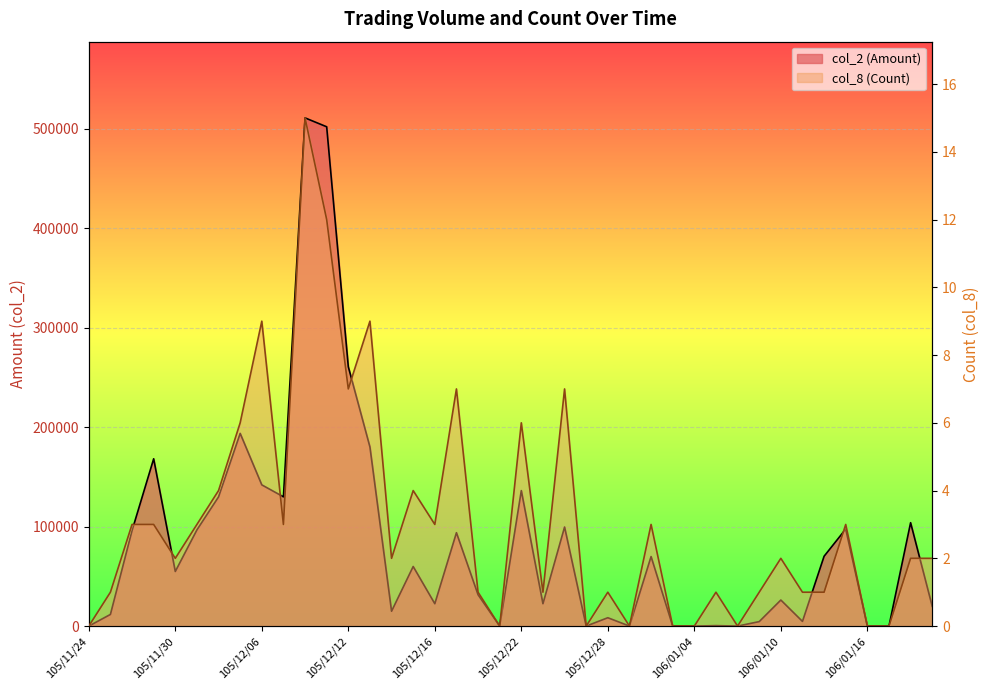

True or false: col_8 (Count) and col_2 (Amount) cross at least once.

False